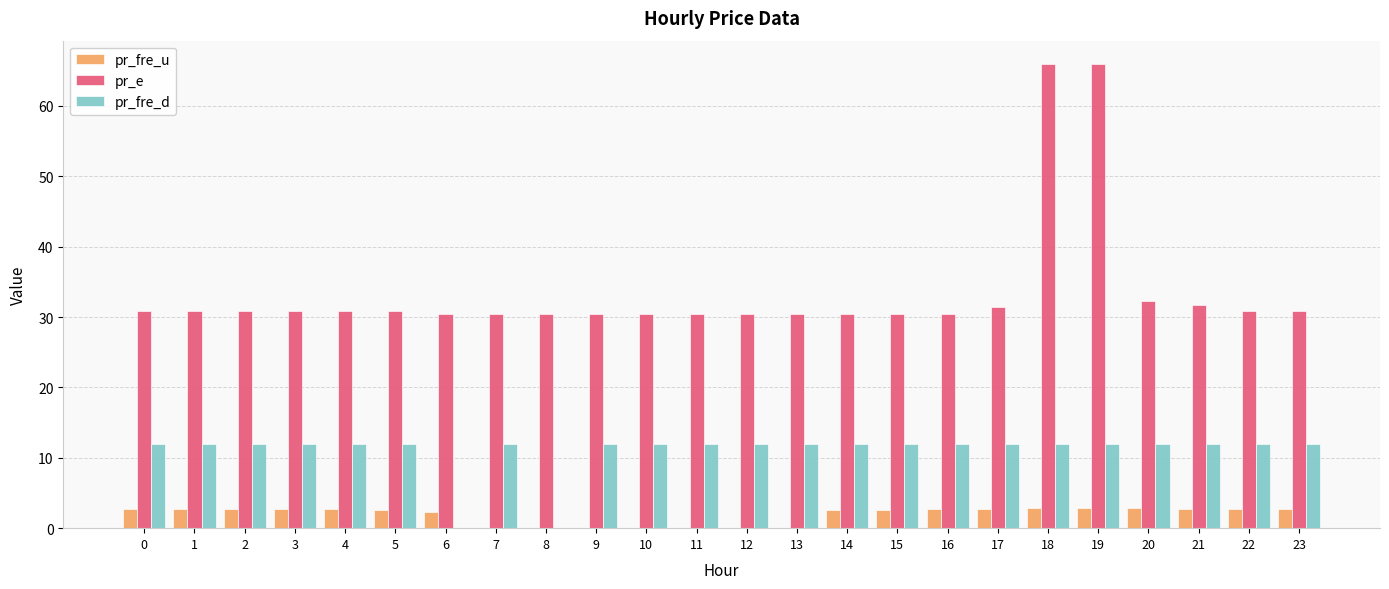

True or false: pr_fre_d has a value of 18.8 at 17.

False